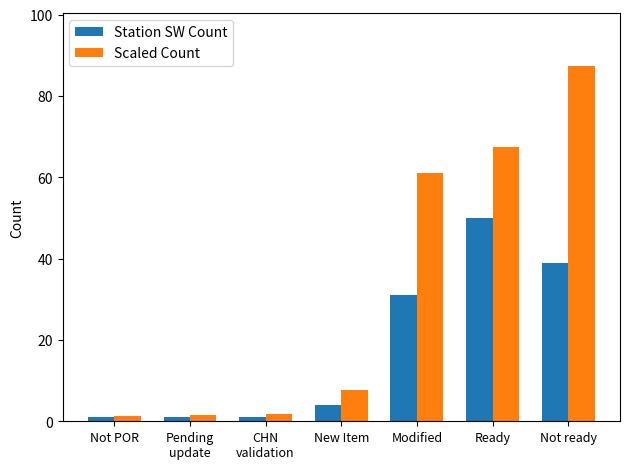

At which label is Station SW Count closest to 25?

Modified